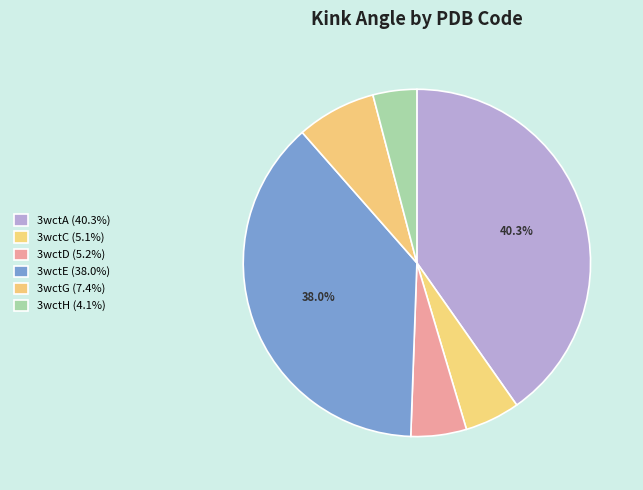

Count the number of slices in the pie.

6